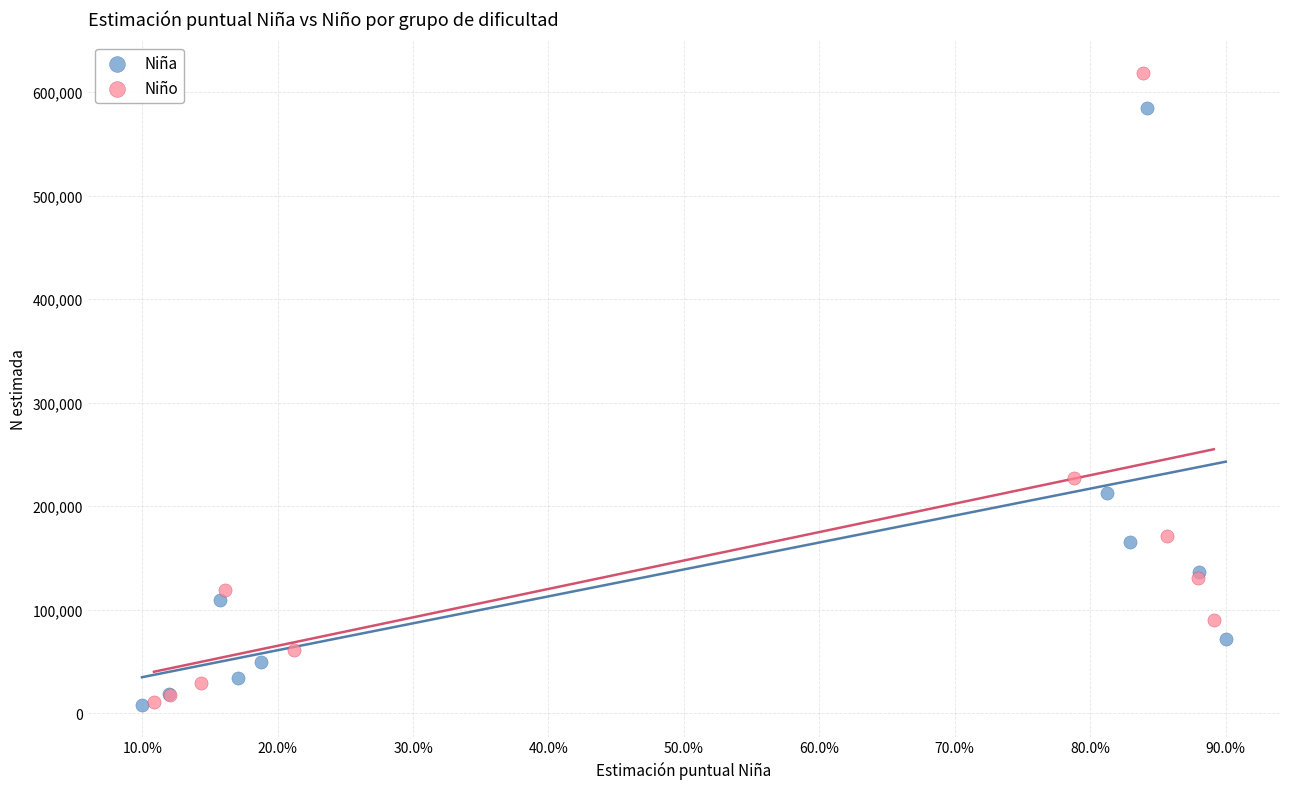

Which series has the widest spread of Y values?

Niño